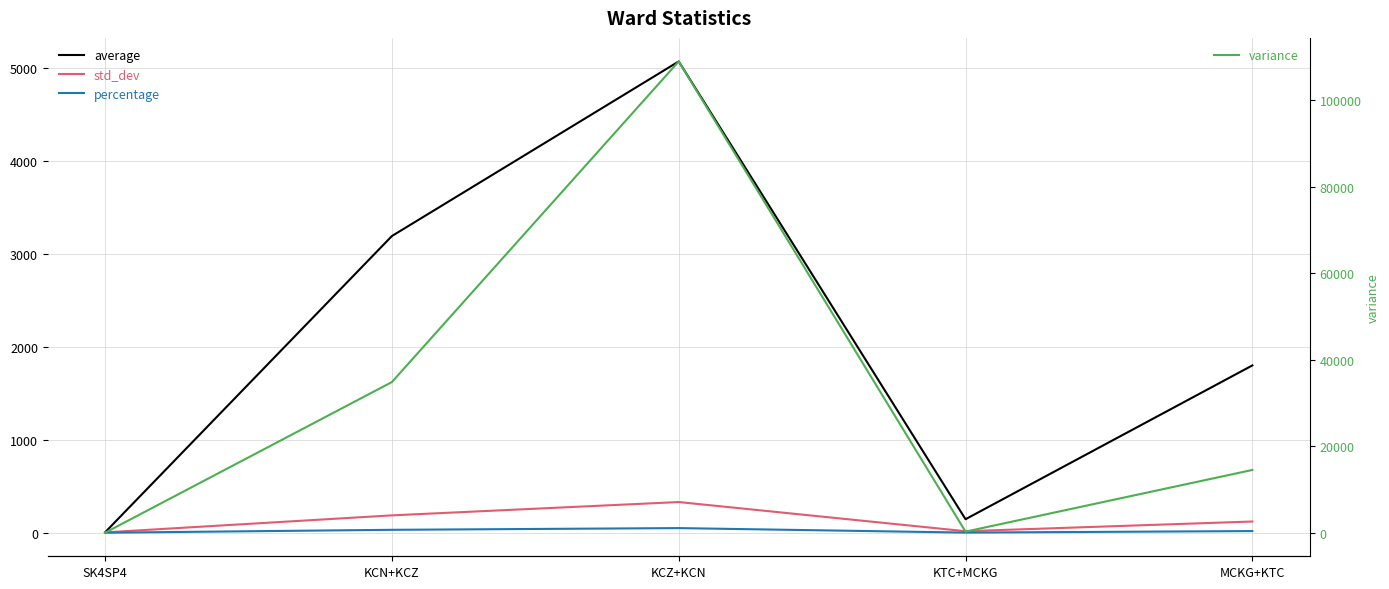

Is the value of average at MCKG+KTC greater than the value of percentage at MCKG+KTC?

Yes